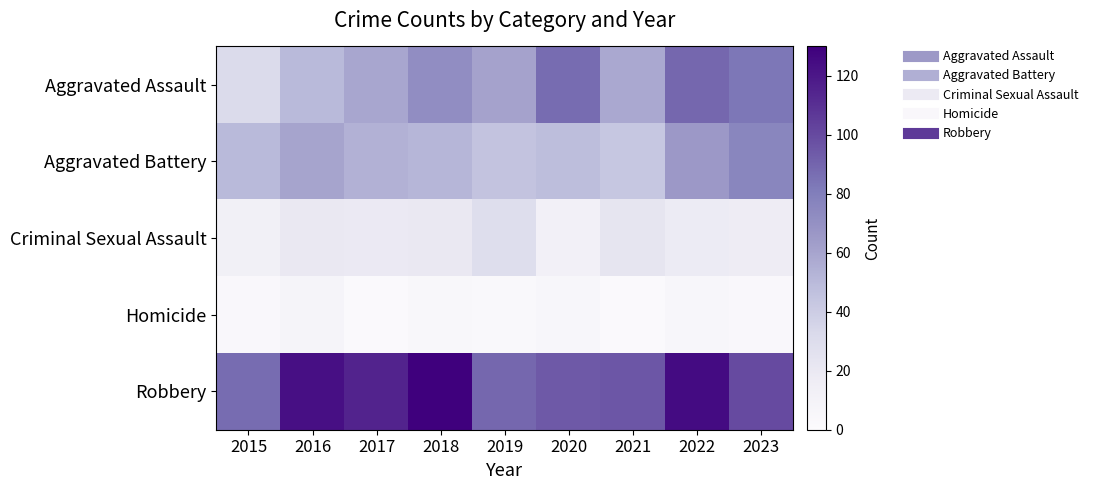

At 2018, list the series in order from largest to smallest.

Robbery, Aggravated Assault, Aggravated Battery, Criminal Sexual Assault, Homicide